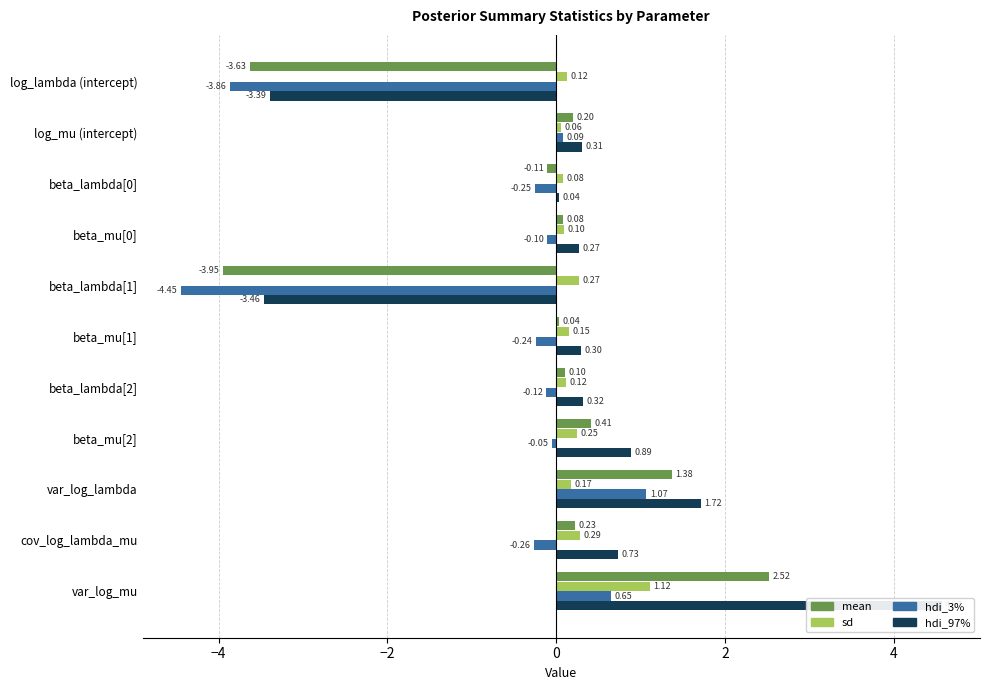

What is the sum of all hdi_97% values?

2.3